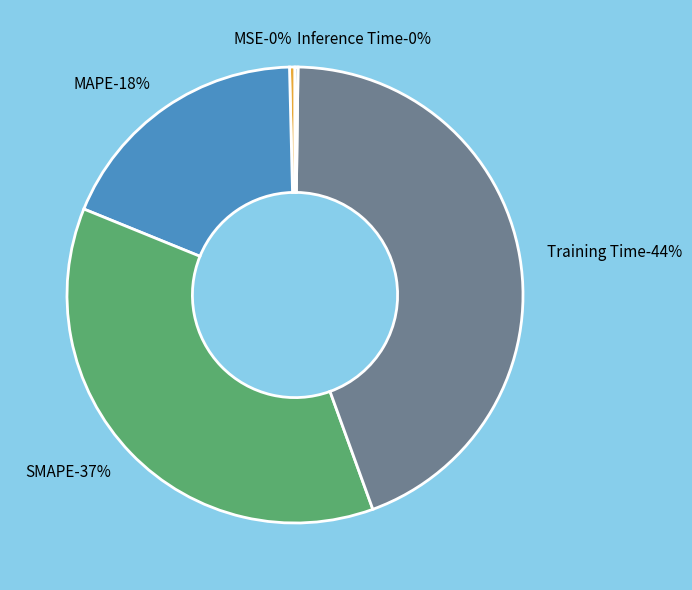

Is MAPE the majority of the pie?

No